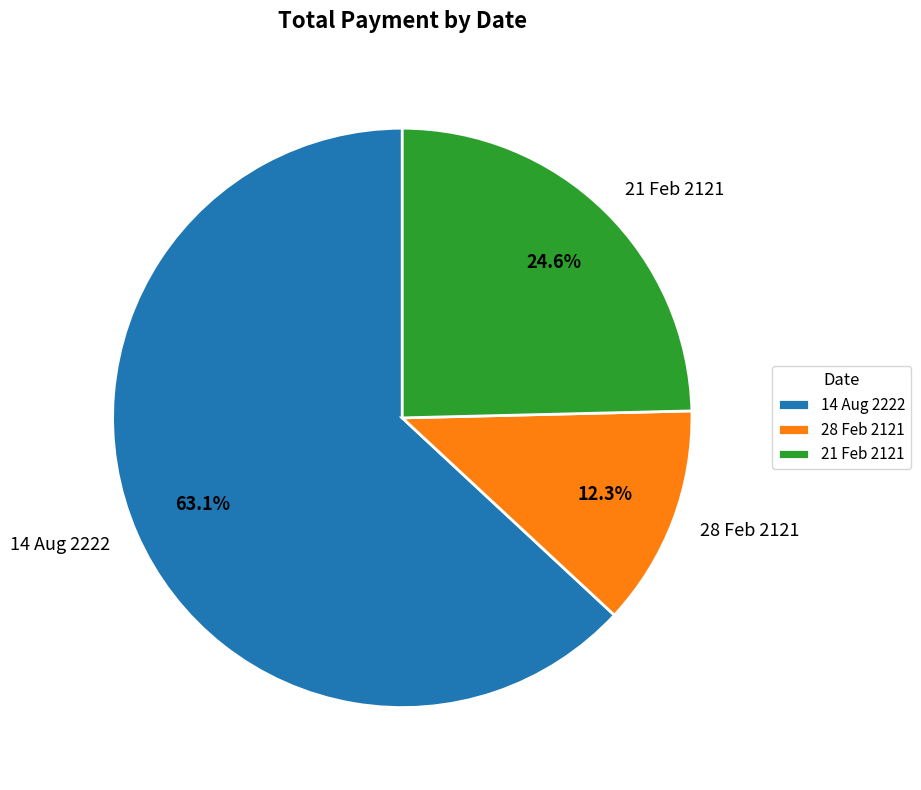

Which category has the smallest portion of the pie?

28 Feb 2121